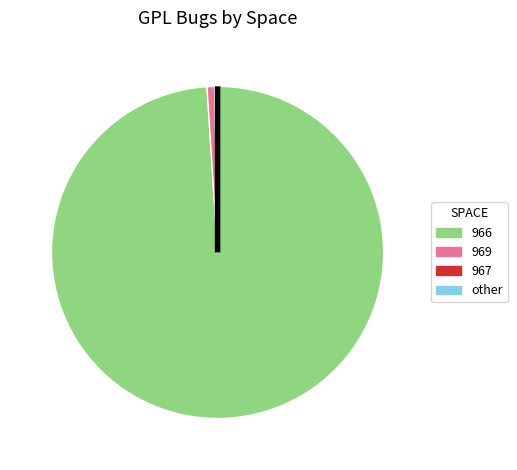

Is there any slice that represents more than half of the pie?

Yes